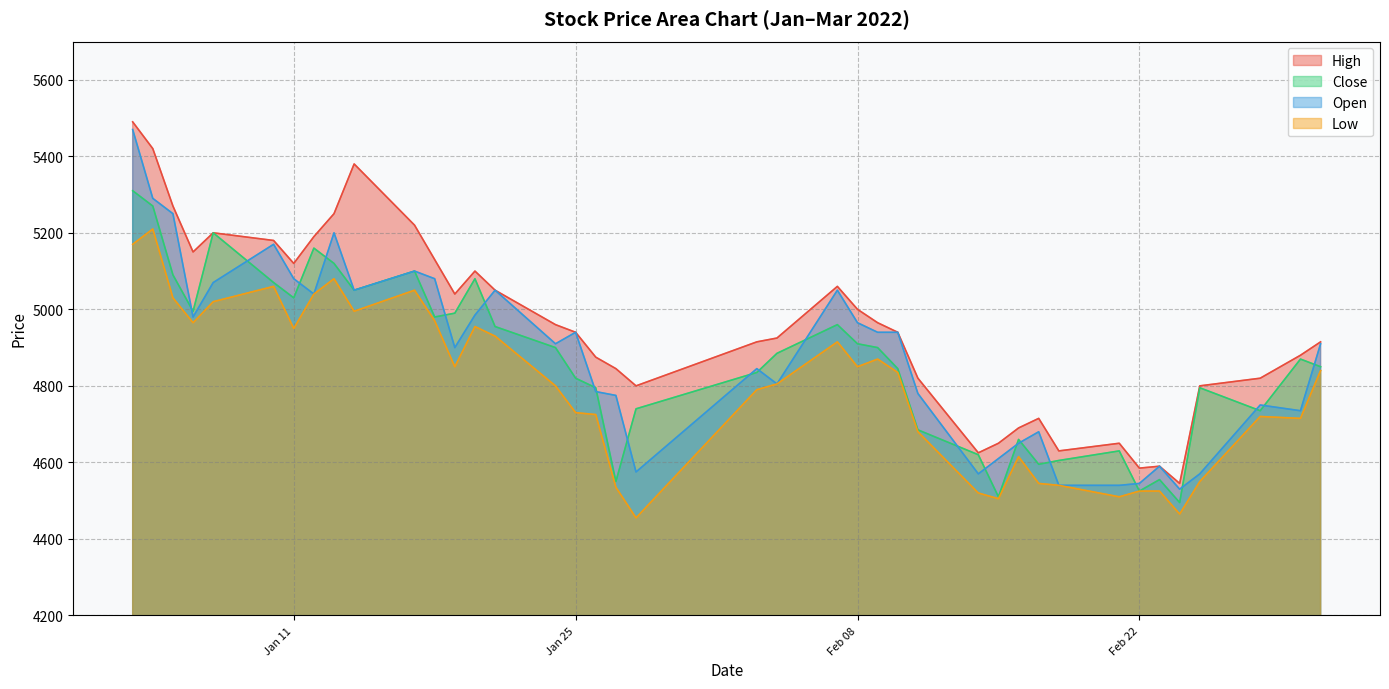

Which series has the widest spread of values?

High